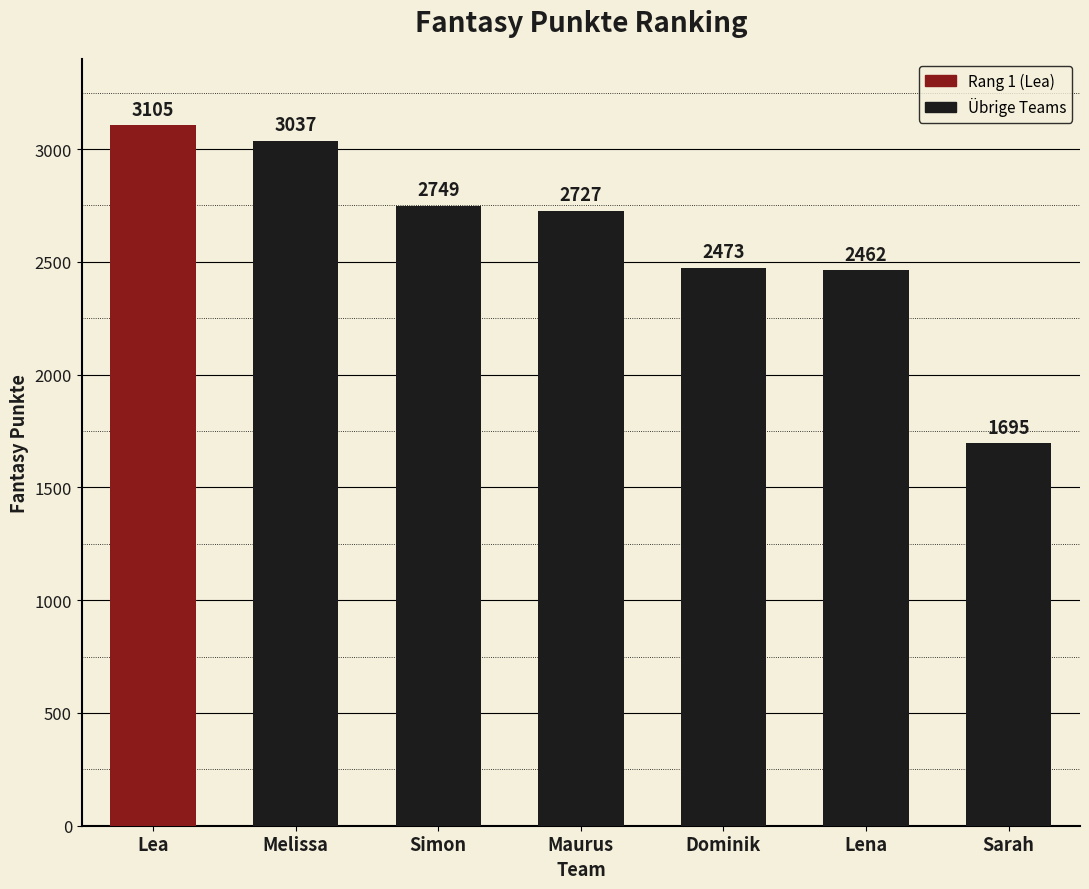

Does the chart contain stacked bars?

No